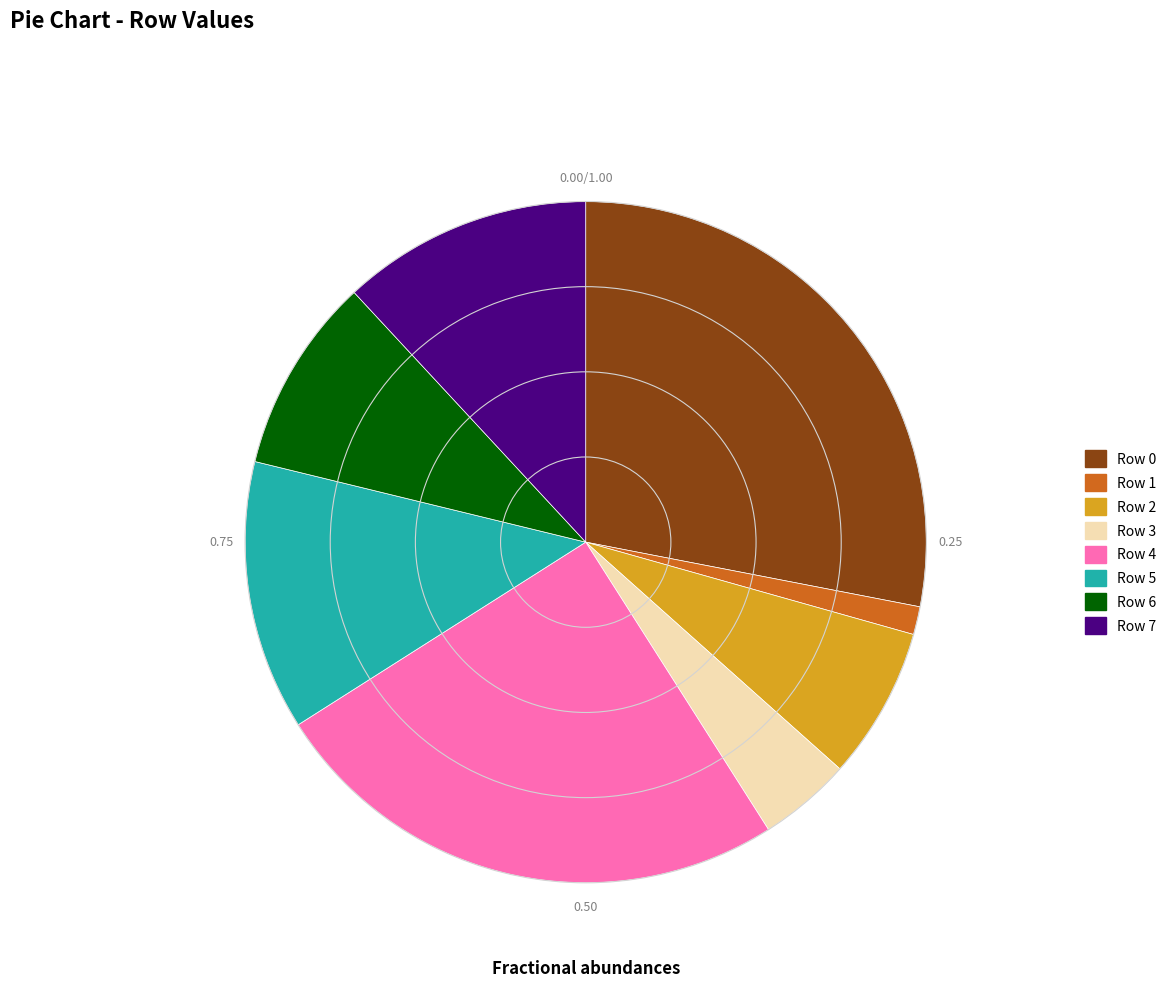

Is it true that Row 1 is 11% of the pie?

False